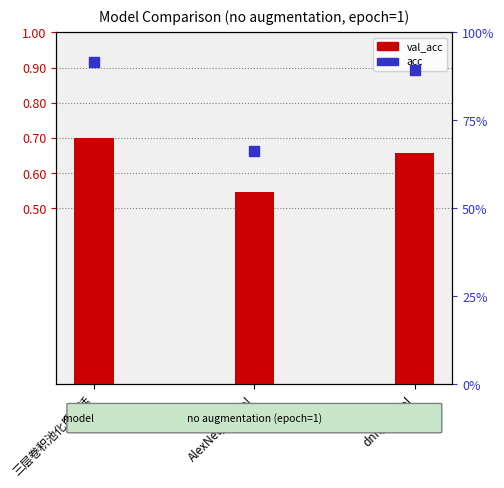

What are all the series names shown in the legend?

val_acc, acc